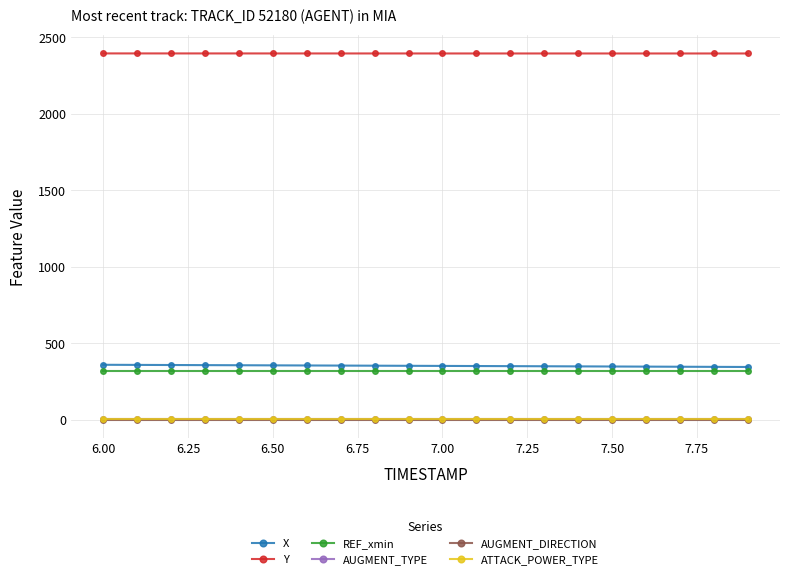

What is the maximum value shown in the chart?

2395.6